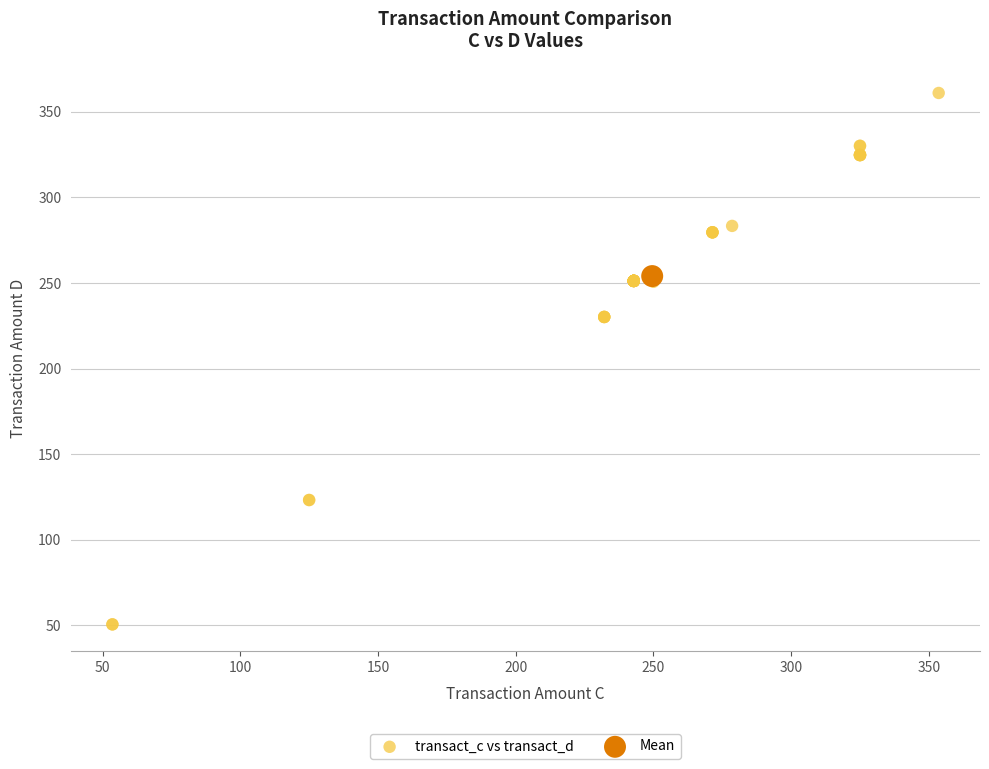

What are all the series names shown in the legend?

transact_c vs transact_d, Mean